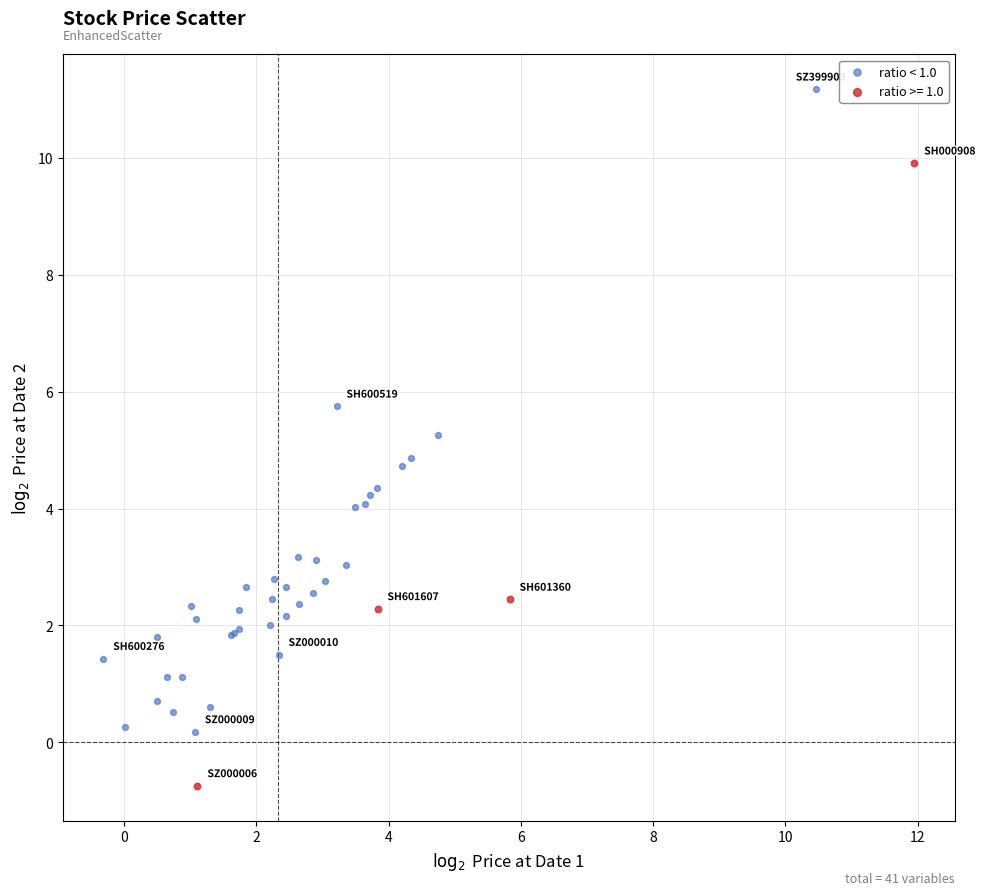

Which series reaches the maximum Y coordinate?

ratio < 1.0